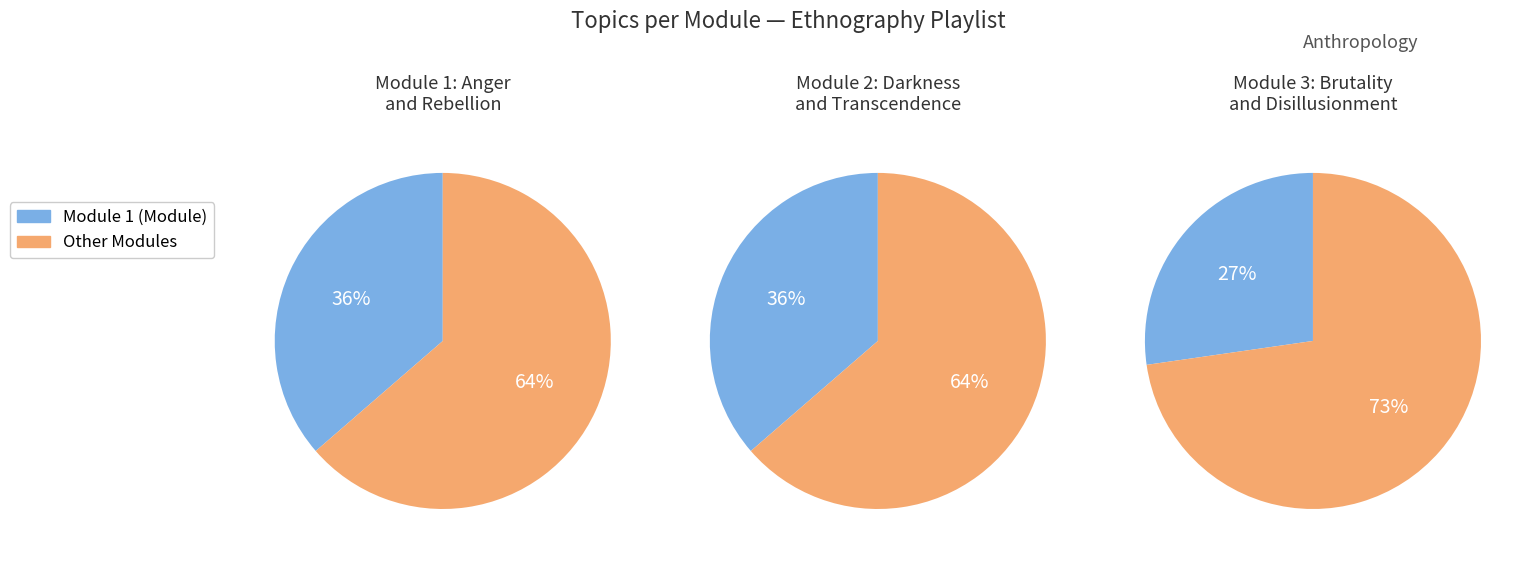

To the nearest percent, what is the difference between the largest and smallest slice percentages?

9%